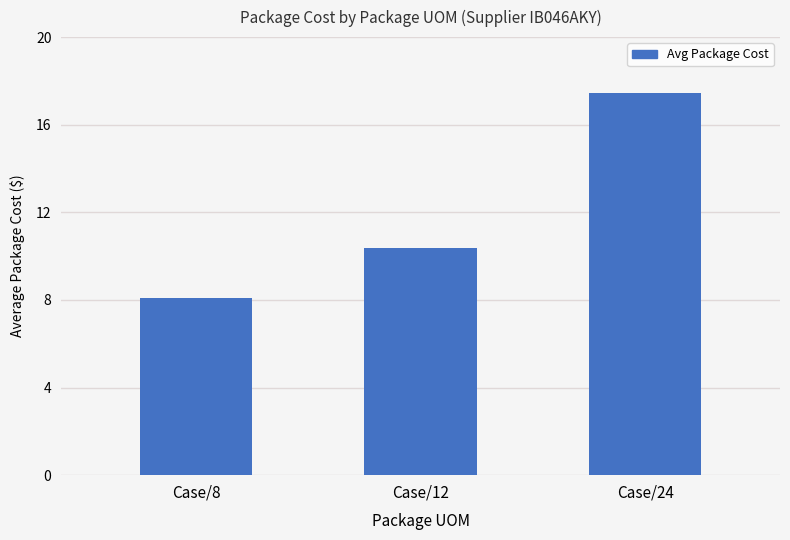

What is the change in value from Case/12 to Case/24?

+7.1